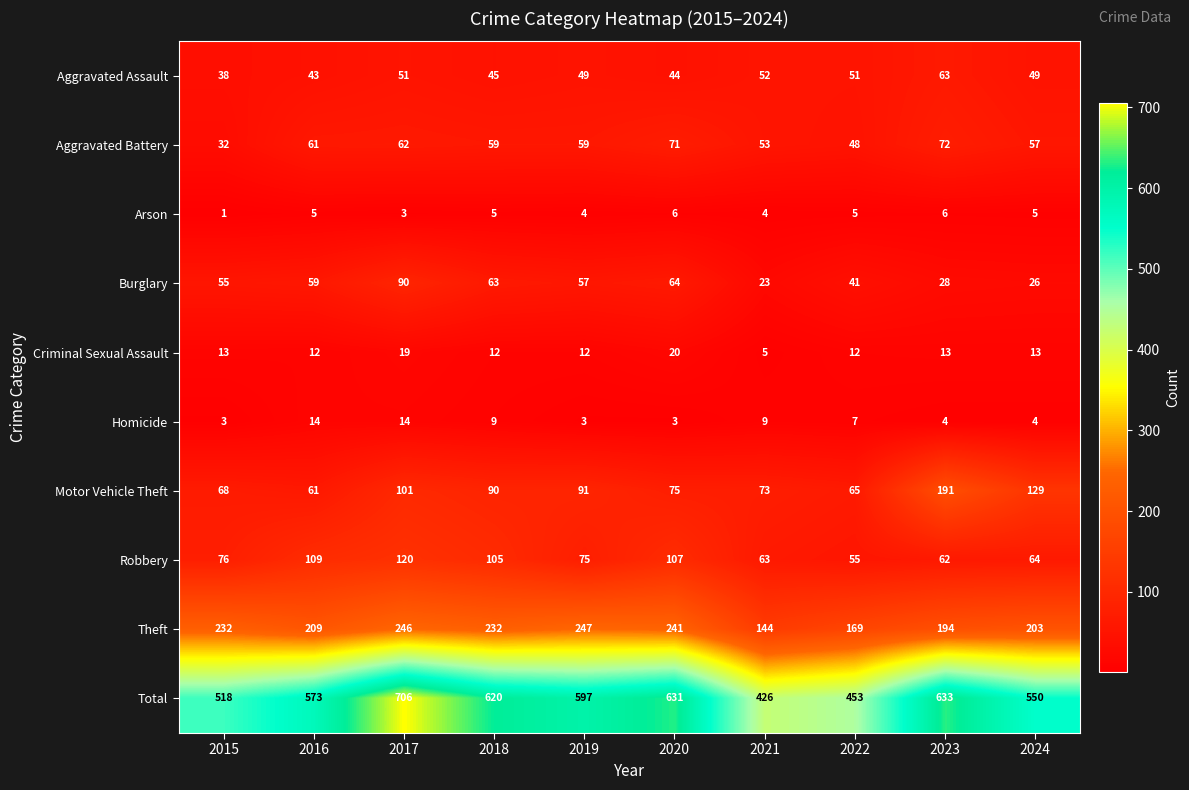

What is the smallest value displayed?

1